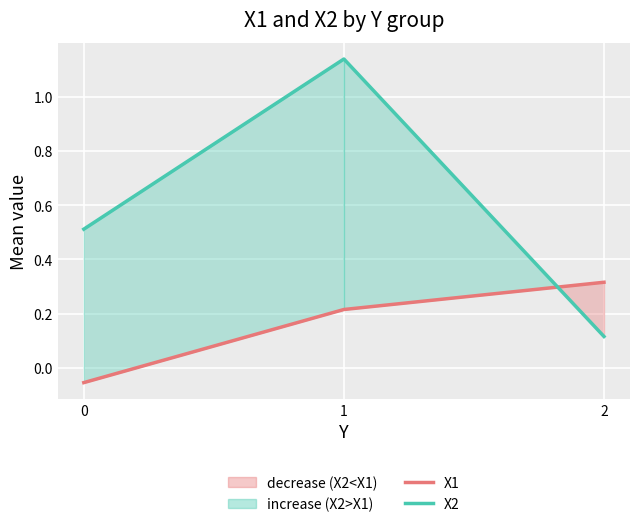

True or false: X2 has a value of 0.9 at 0.

False